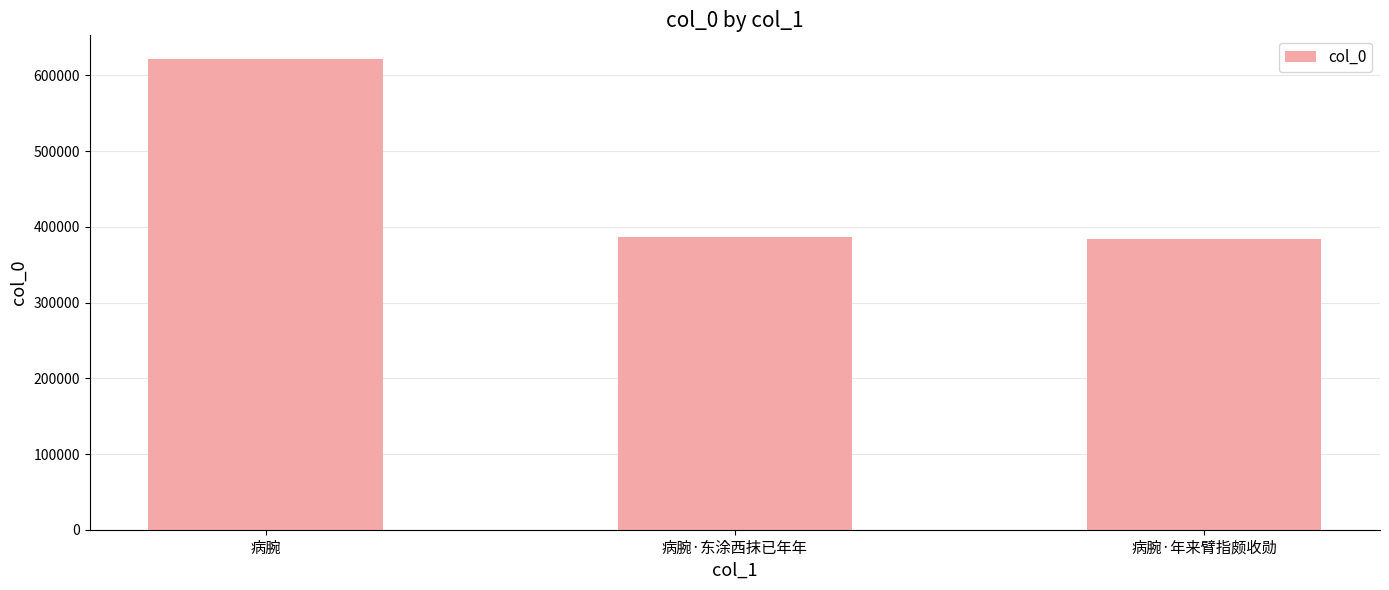

At which label is the value closest to 502998?

病腕·东涂西抹已年年